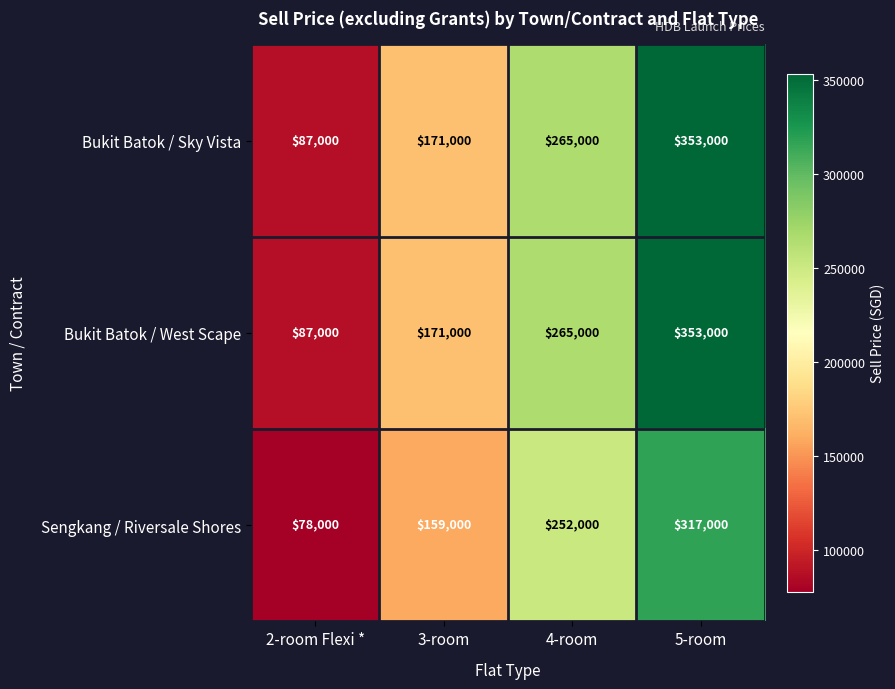

At which category is the sum across all series the highest?

5-room